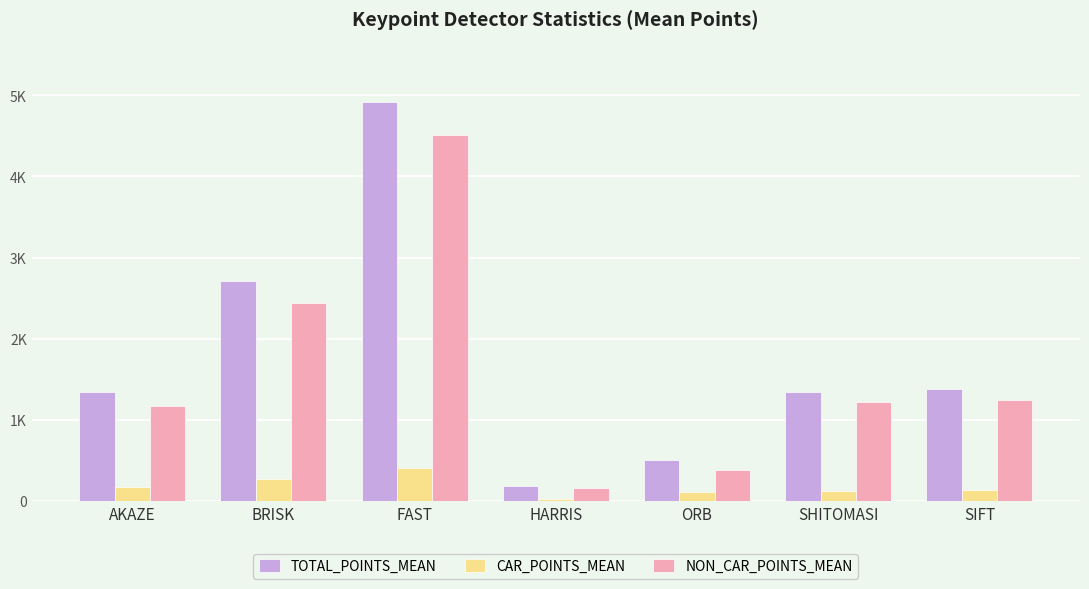

What is the difference between the highest and lowest values at ORB?

383.9